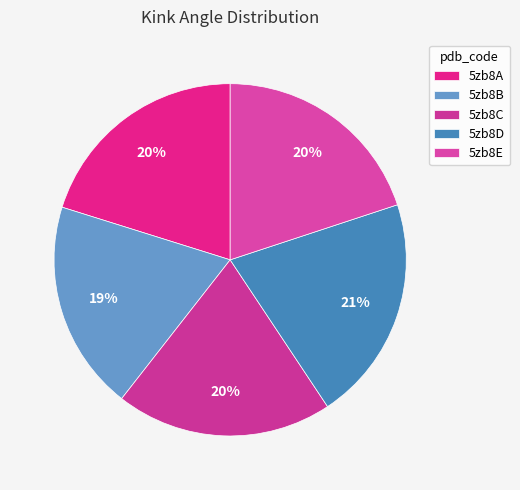

What is the smallest slice in the pie chart?

5zb8B